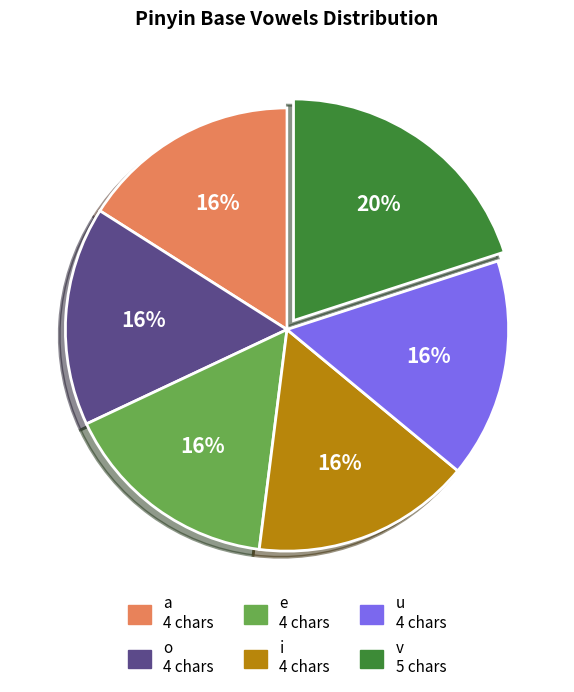

Which slice is the largest?

v